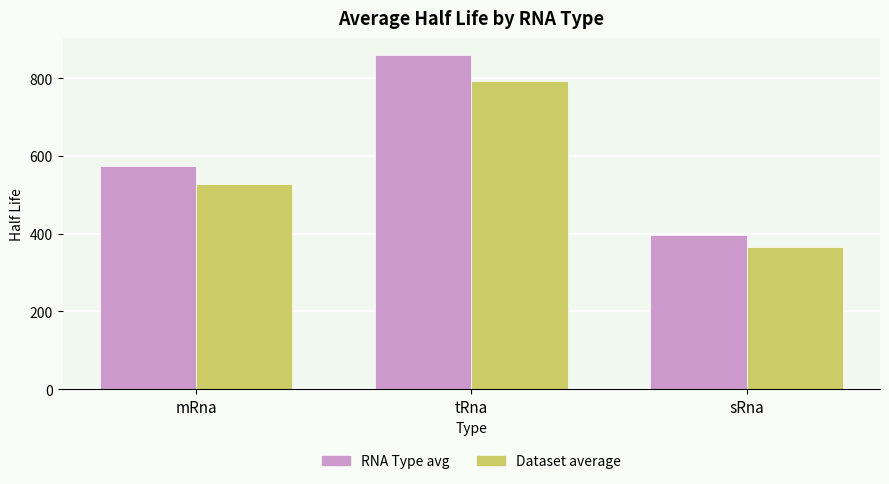

At which category is the sum across all series the highest?

tRna